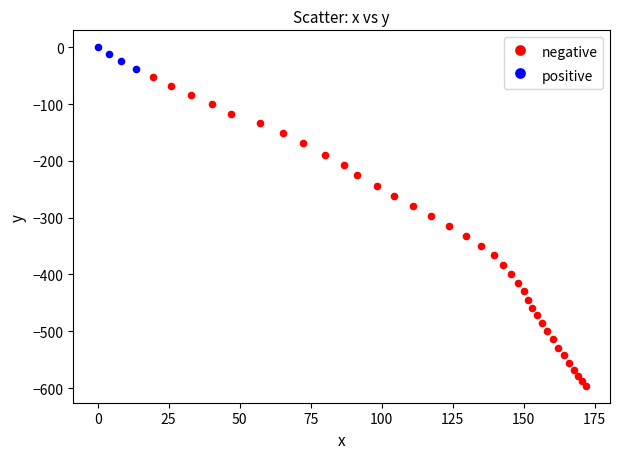

Which series contains the highest Y value?

positive